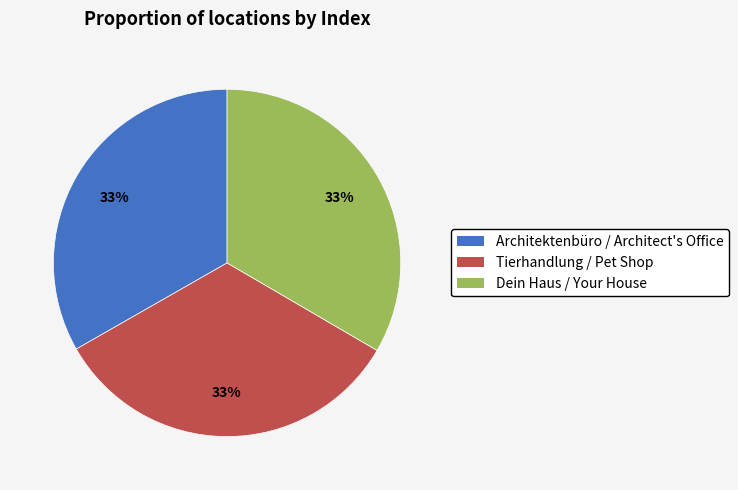

How many slices are in this pie chart?

3